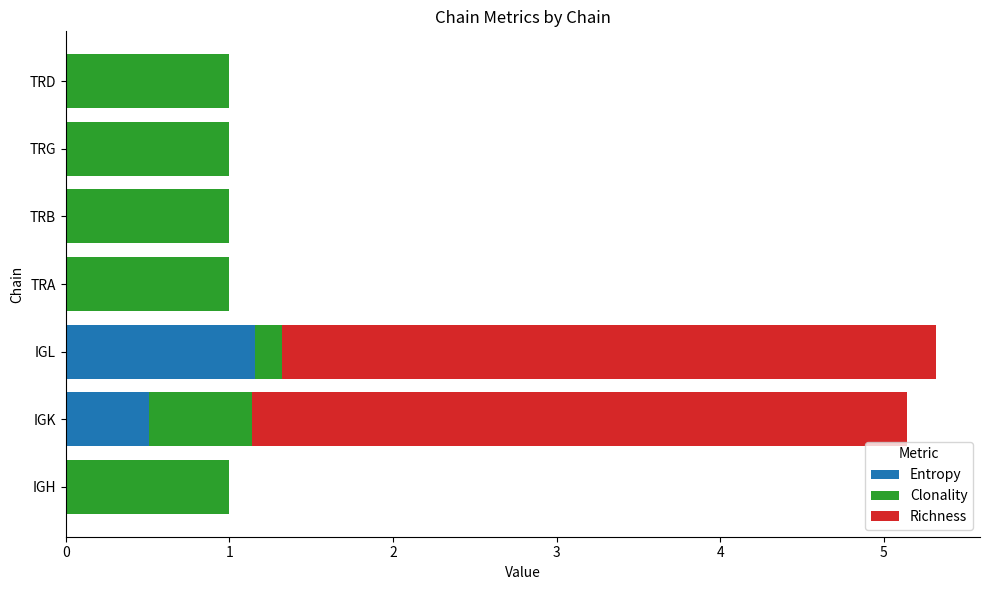

What is the total value across all series at TRB?

1.0